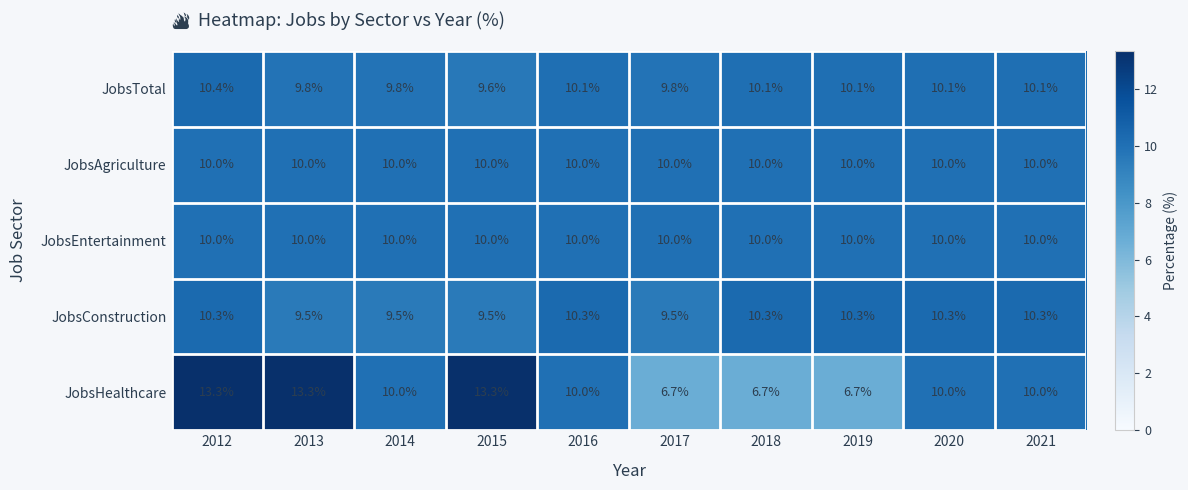

At which label does JobsTotal reach its minimum?

2015